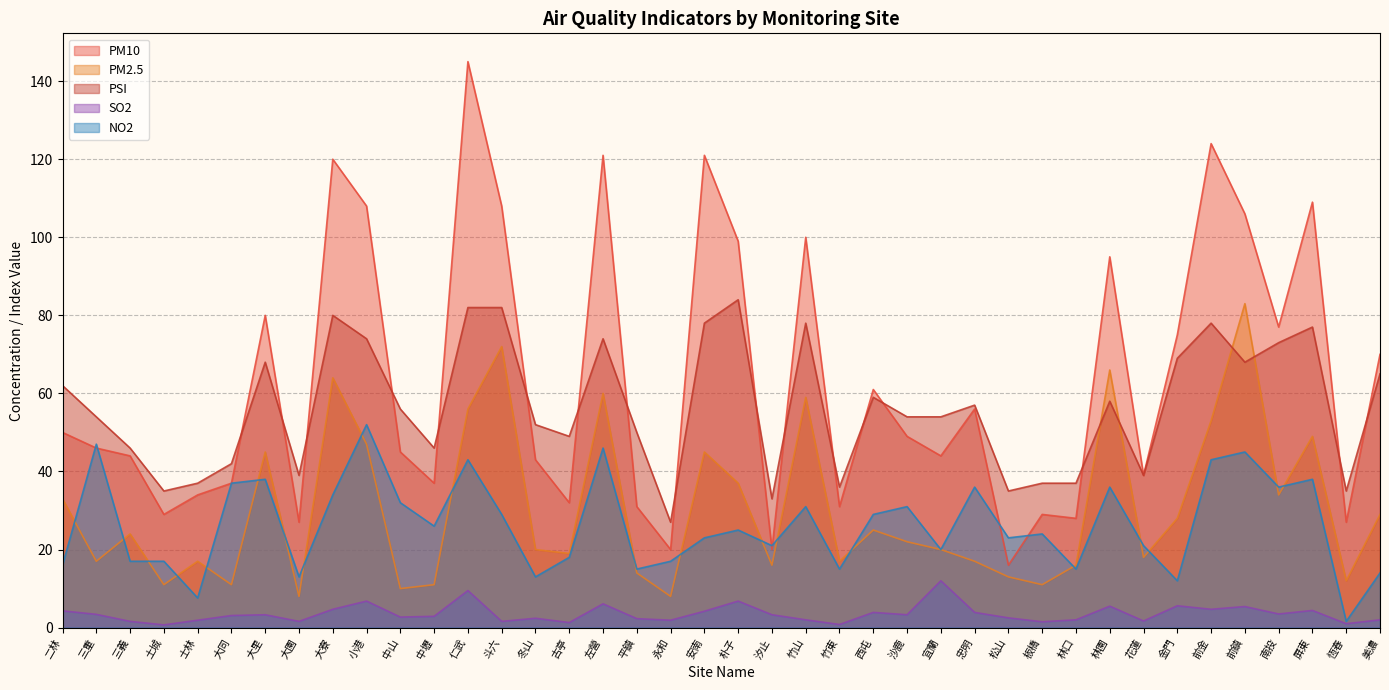

In PM2.5, how many points are lower than both neighbors (excluding endpoints)?

13